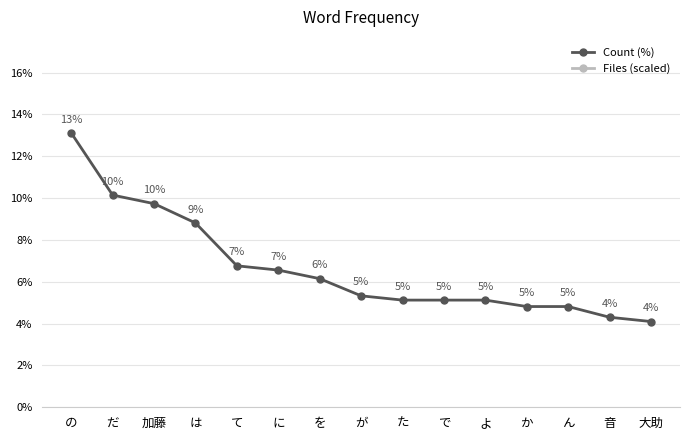

What position from the left is か?

12